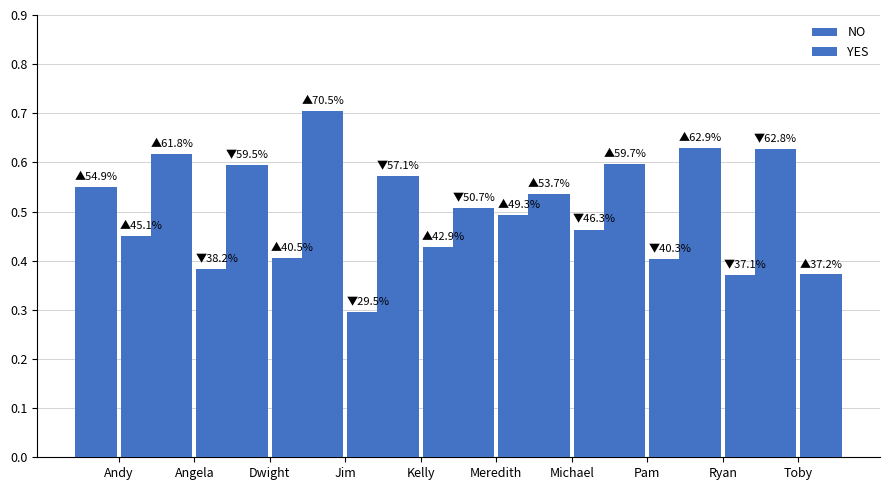

What is the label of the 4th bar from the right?

Michael